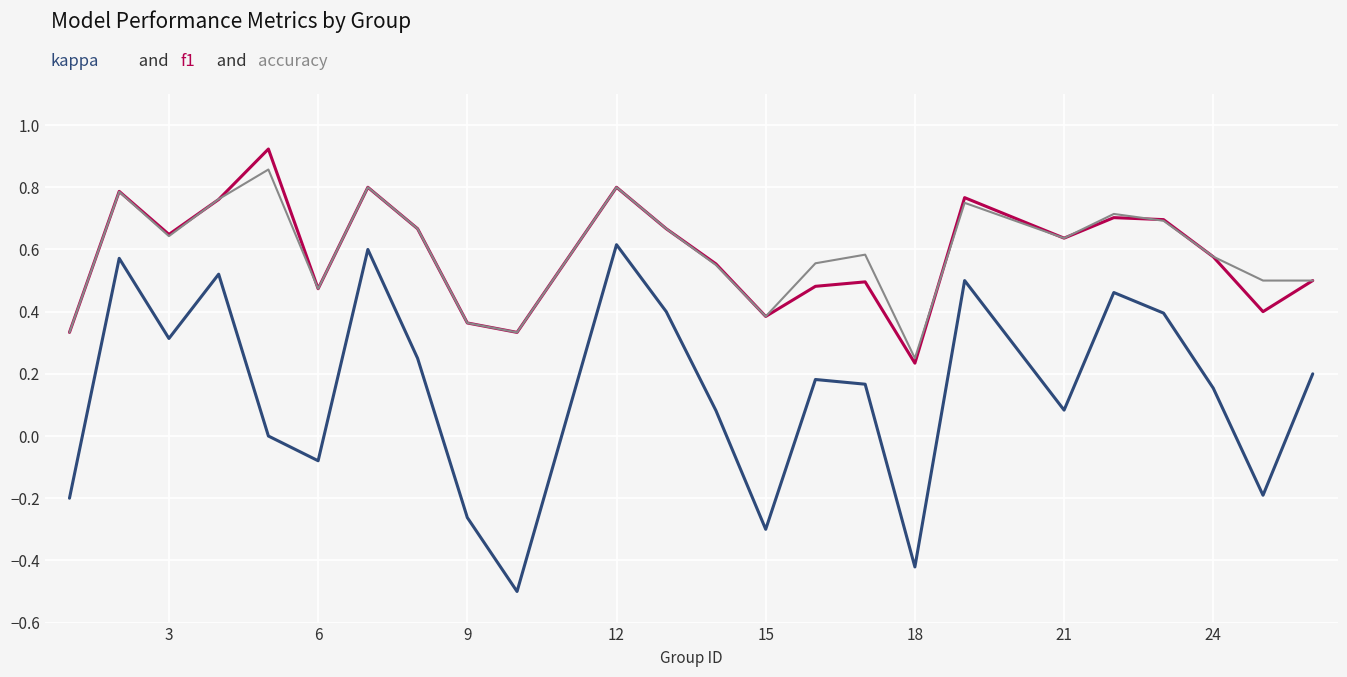

What is the minimum value shown in the chart?

-0.5